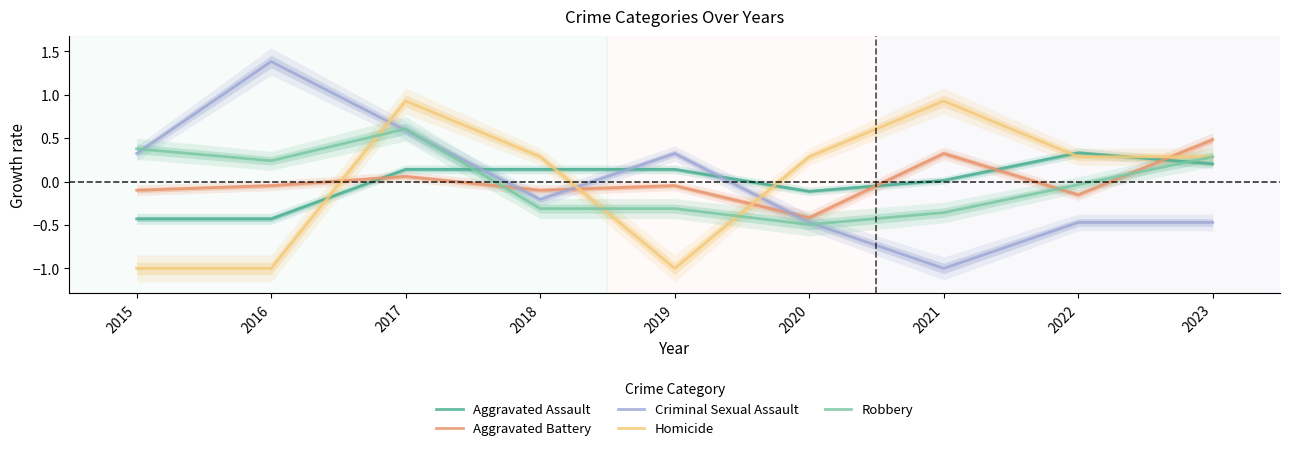

Reading right to left, extract all data points from this chart.

Aggravated Assault: 2023=0.2	2022=0.3	2021=0.0	2020=-0.1	2019=0.1	2018=0.1	2017=0.1	2016=-0.4	2015=-0.4
Aggravated Battery: 2023=0.5	2022=-0.2	2021=0.3	2020=-0.4	2019=-0.0	2018=-0.1	2017=0.1	2016=-0.0	2015=-0.1
Criminal Sexual Assault: 2023=-0.5	2022=-0.5	2021=-1.0	2020=-0.5	2019=0.3	2018=-0.2	2017=0.6	2016=1.4	2015=0.3
Homicide: 2023=0.3	2022=0.3	2021=0.9	2020=0.3	2019=-1.0	2018=0.3	2017=0.9	2016=-1.0	2015=-1.0
Robbery: 2023=0.3	2022=-0.0	2021=-0.4	2020=-0.5	2019=-0.3	2018=-0.3	2017=0.6	2016=0.2	2015=0.4